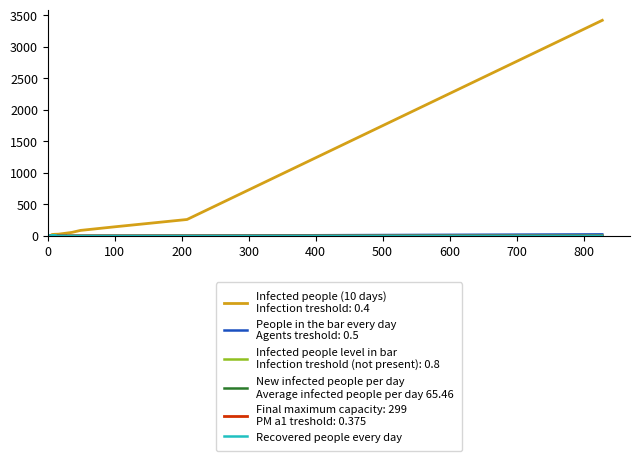

What is the sum of all New infected people per day
Average infected people per day 65.46 values?

5